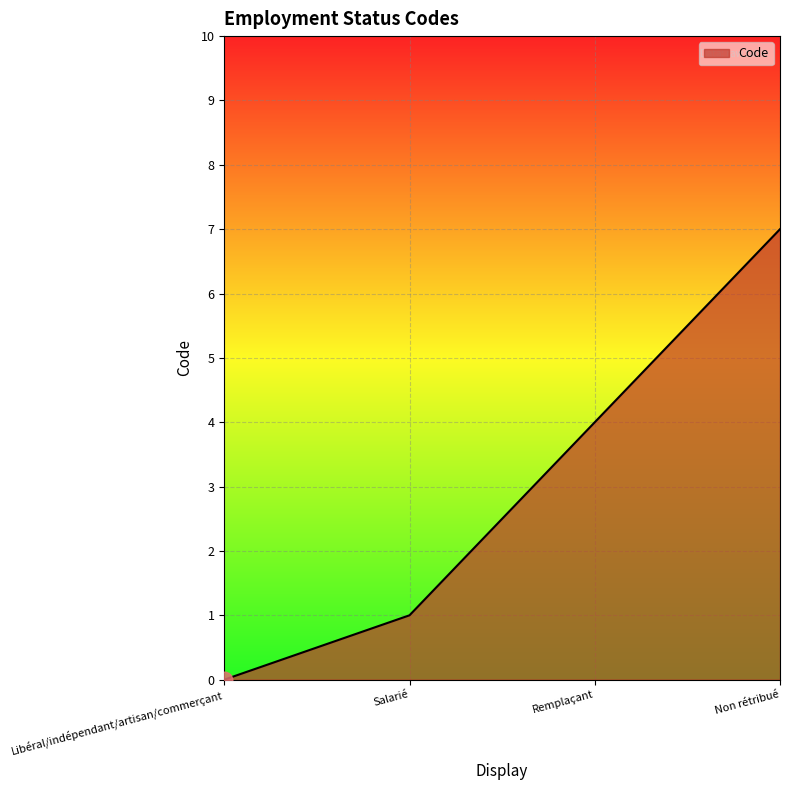

Reading left to right, transcribe all the data shown in this chart.

Libéral/indépendant/artisan/commerçant=0	Salarié=1	Remplaçant=4	Non rétribué=7